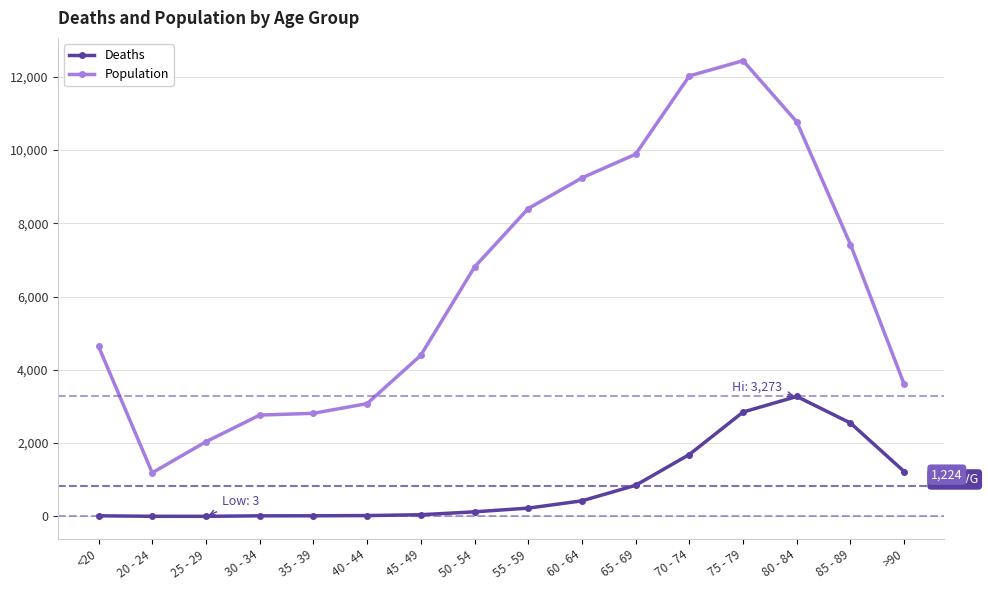

True or false: Population and Deaths cross at least once.

False